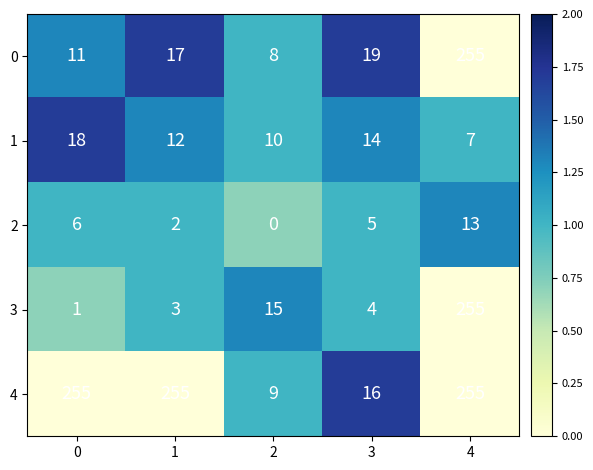

Is it true that 0 equals 19 at 3?

True